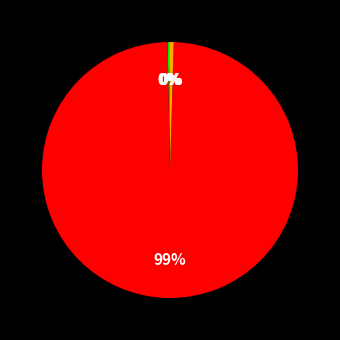

Is there any slice that represents more than half of the pie?

Yes